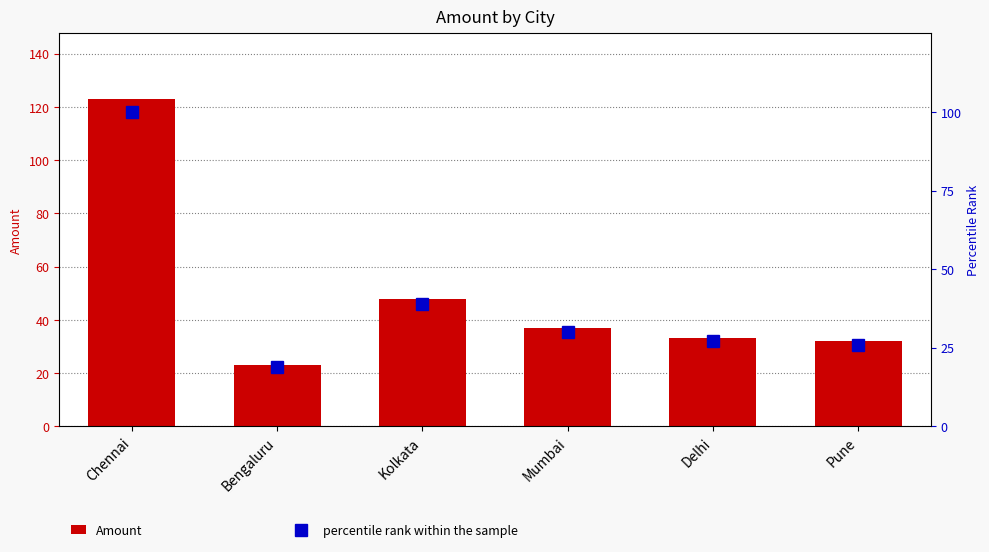

What value does the percentile rank within the sample series have at Kolkata, to the nearest 5?

40